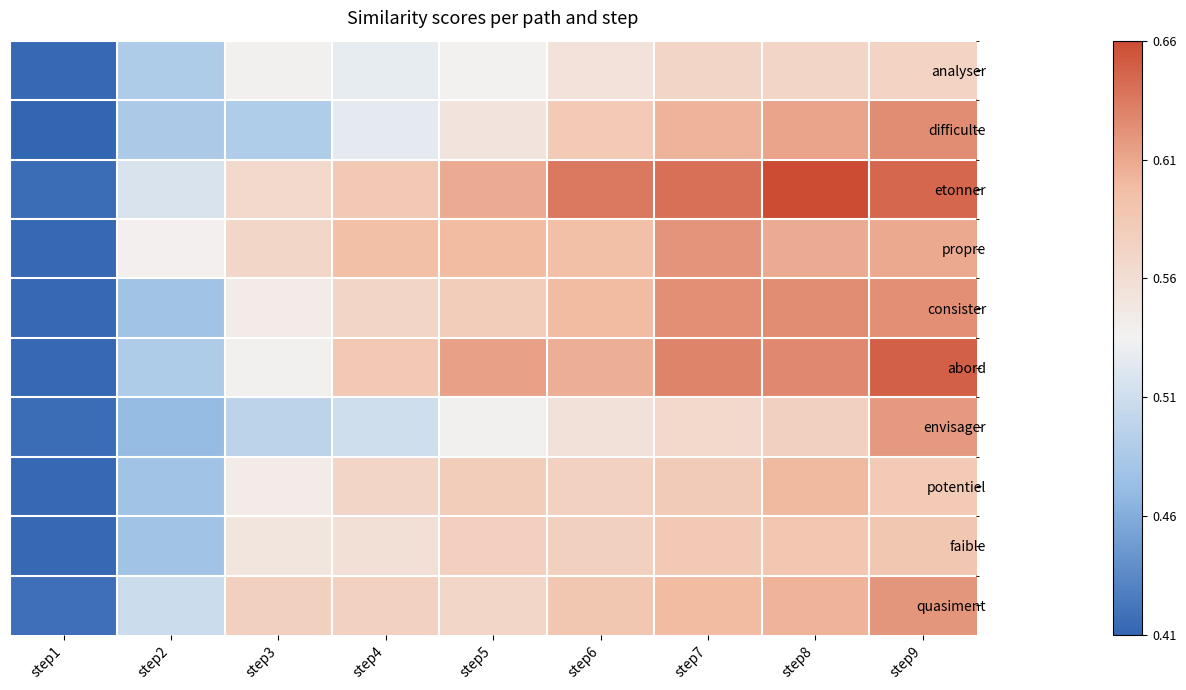

Reading left to right, list all the values displayed in this chart.

analyser: step1=0.4	step2=0.5	step3=0.5	step4=0.5	step5=0.5	step6=0.6	step7=0.6	step8=0.6	step9=0.6
difficulte: step1=0.4	step2=0.5	step3=0.5	step4=0.5	step5=0.6	step6=0.6	step7=0.6	step8=0.6	step9=0.6
etonner: step1=0.4	step2=0.5	step3=0.6	step4=0.6	step5=0.6	step6=0.6	step7=0.6	step8=0.7	step9=0.6
propre: step1=0.4	step2=0.5	step3=0.6	step4=0.6	step5=0.6	step6=0.6	step7=0.6	step8=0.6	step9=0.6
consister: step1=0.4	step2=0.5	step3=0.5	step4=0.6	step5=0.6	step6=0.6	step7=0.6	step8=0.6	step9=0.6
abord: step1=0.4	step2=0.5	step3=0.5	step4=0.6	step5=0.6	step6=0.6	step7=0.6	step8=0.6	step9=0.6
envisager: step1=0.4	step2=0.5	step3=0.5	step4=0.5	step5=0.5	step6=0.6	step7=0.6	step8=0.6	step9=0.6
potentiel: step1=0.4	step2=0.5	step3=0.5	step4=0.6	step5=0.6	step6=0.6	step7=0.6	step8=0.6	step9=0.6
faible: step1=0.4	step2=0.5	step3=0.6	step4=0.6	step5=0.6	step6=0.6	step7=0.6	step8=0.6	step9=0.6
quasiment: step1=0.4	step2=0.5	step3=0.6	step4=0.6	step5=0.6	step6=0.6	step7=0.6	step8=0.6	step9=0.6